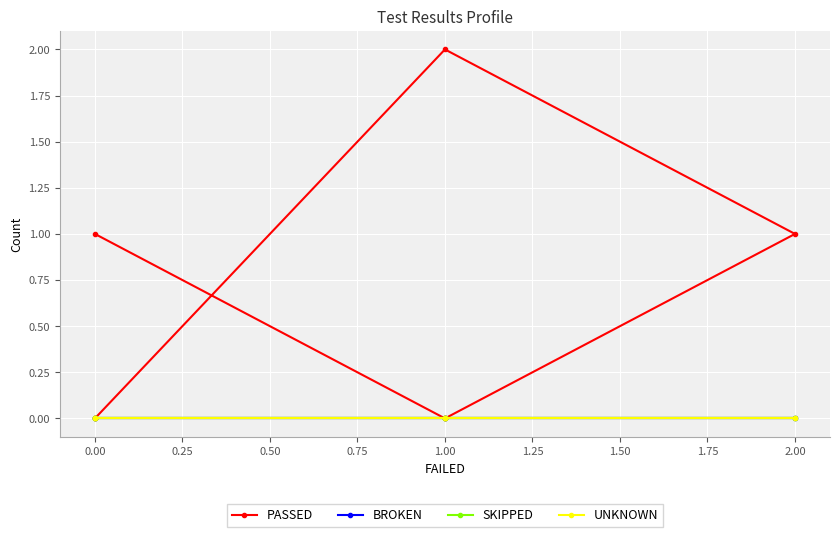

True or false: BROKEN and UNKNOWN cross at least once.

False